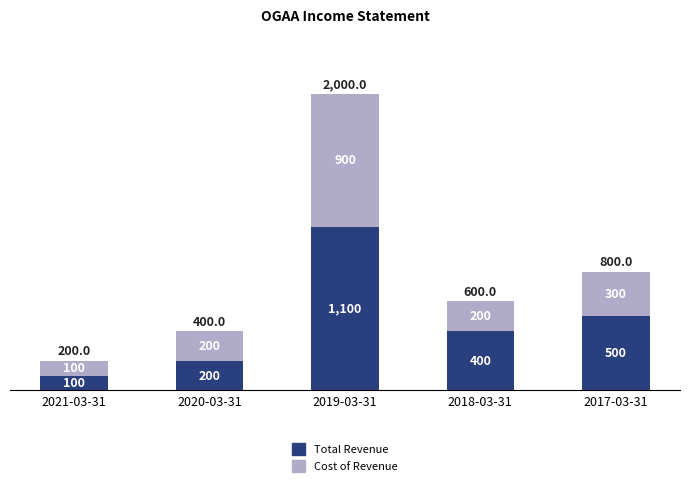

At which label is Total Revenue closest to 600?

2017-03-31